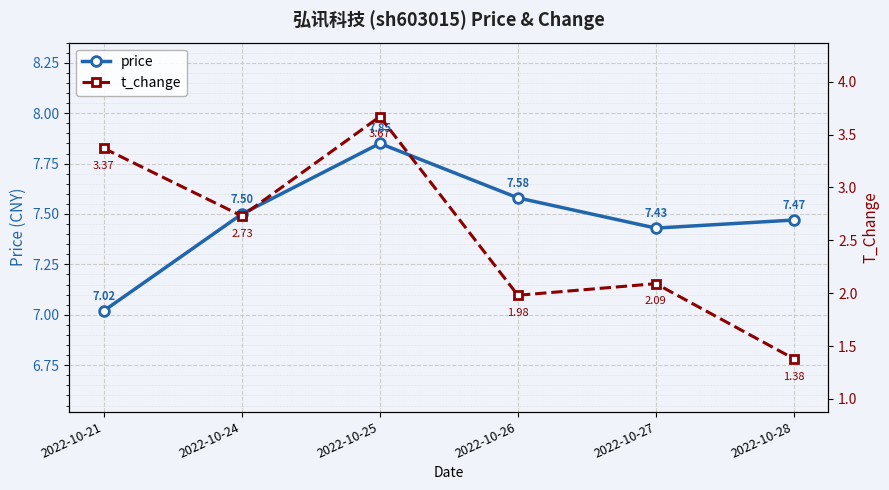

Which series changed the most between 2022-10-25 and 2022-10-28?

t_change